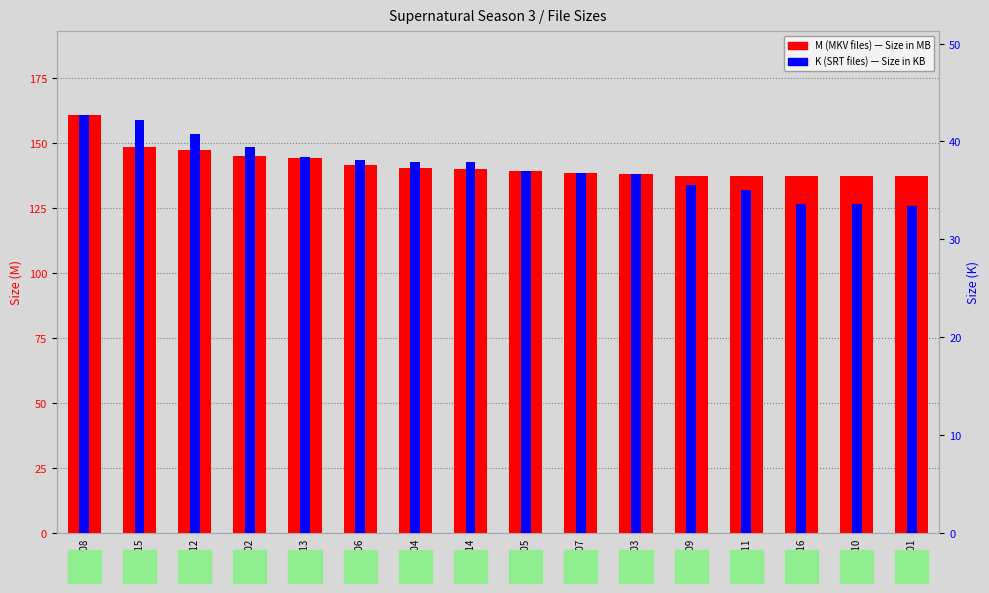

What is the difference between the highest and lowest values at 3x07?

101.7